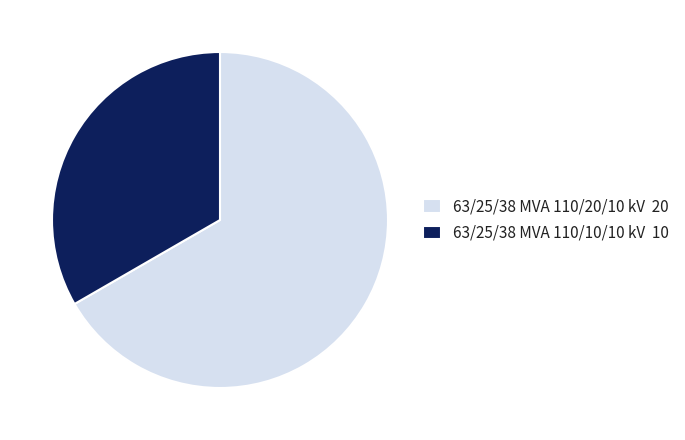

Which category has the biggest portion of the pie?

63/25/38 MVA 110/20/10 kV